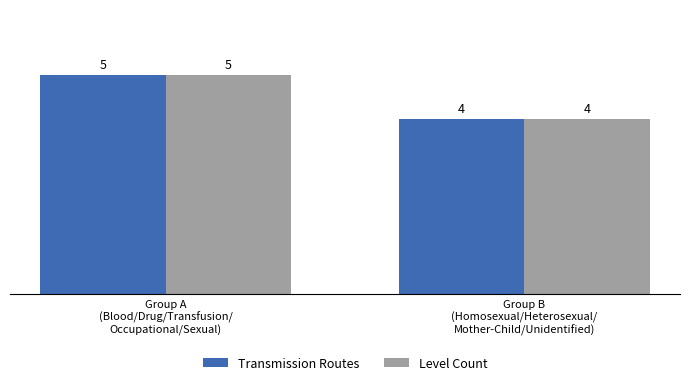

What position from the right is Group B
(Homosexual/Heterosexual/
Mother-Child/Unidentified)?

1